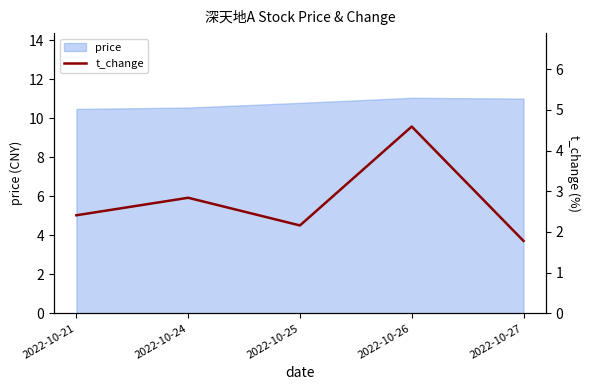

How many data points does each series have?

5